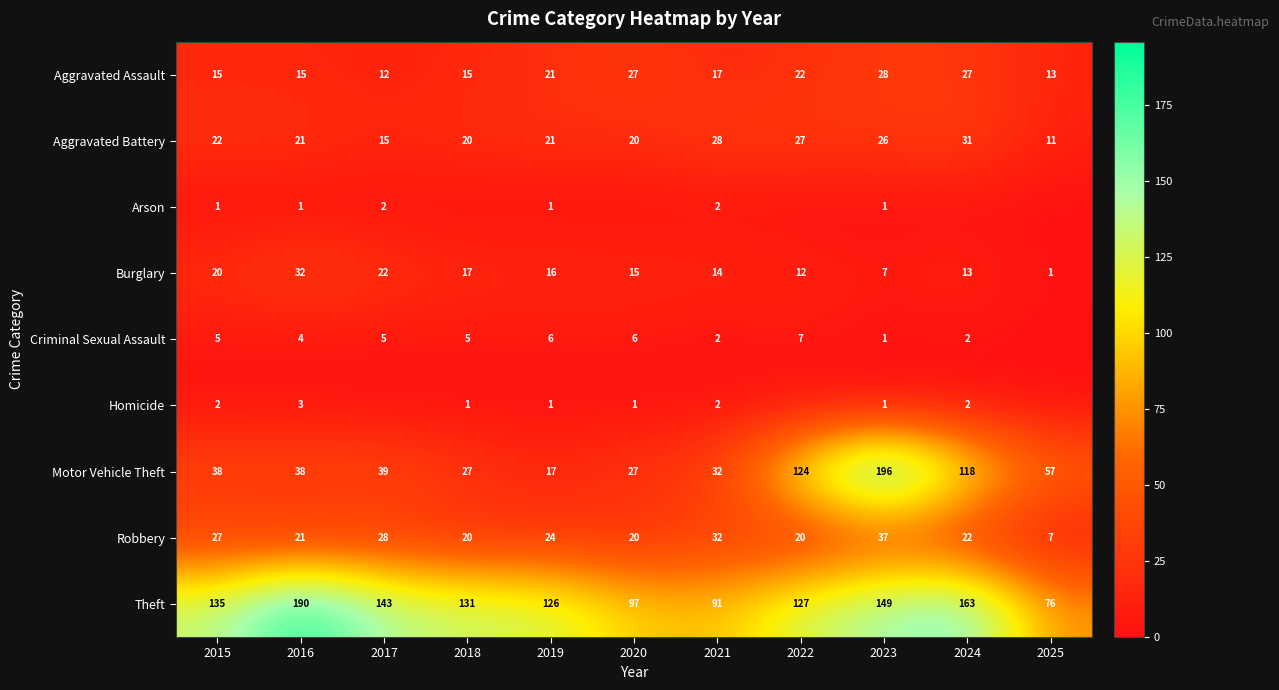

Read the Aggravated Assault value at 2017, to the nearest 10.

10